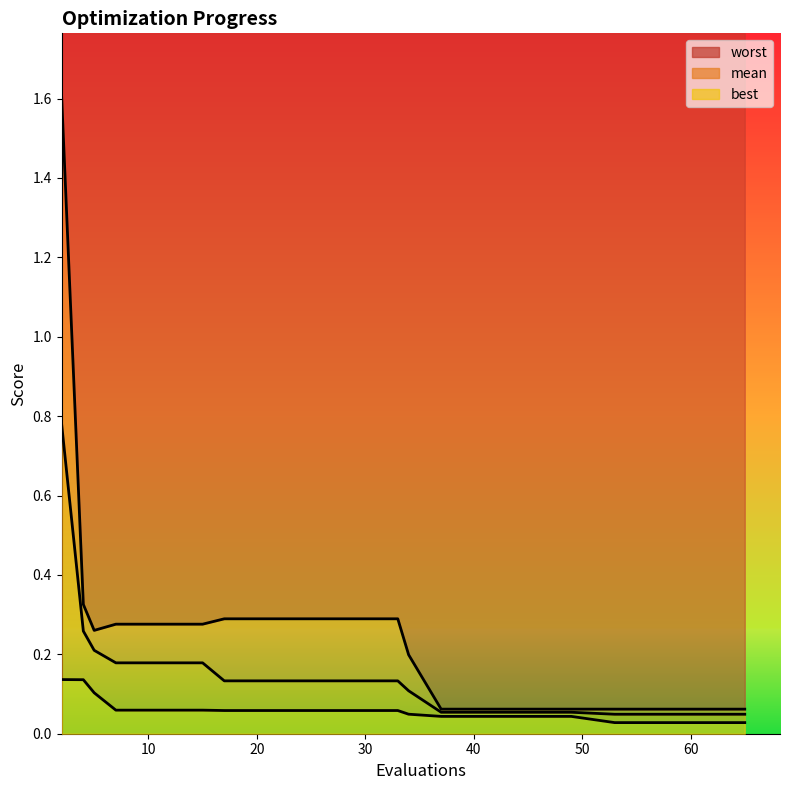

How many lines are shown in the chart?

3